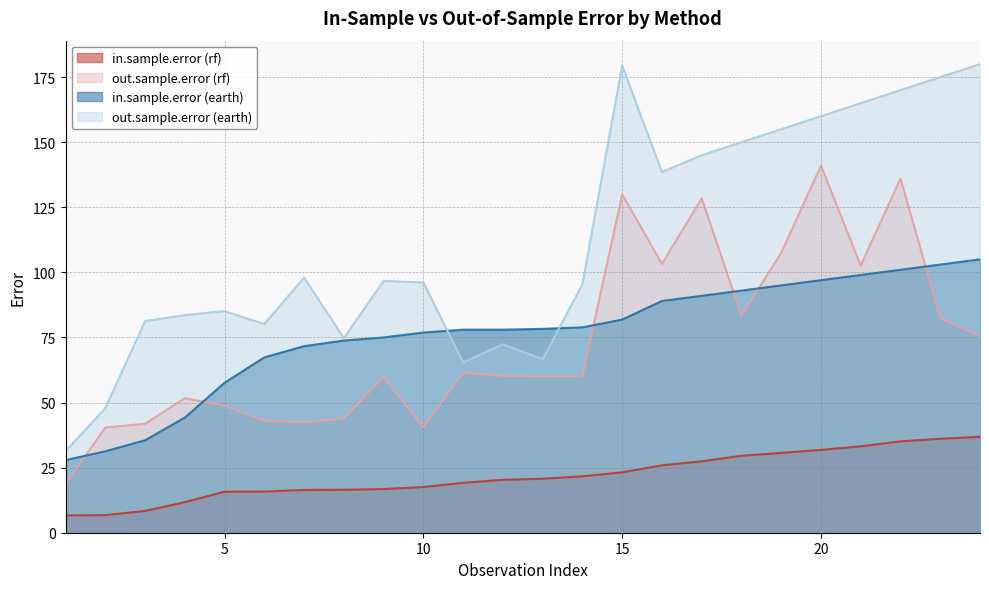

What are all the series names shown in the legend?

in.sample.error (rf), out.sample.error (rf), in.sample.error (earth), out.sample.error (earth)